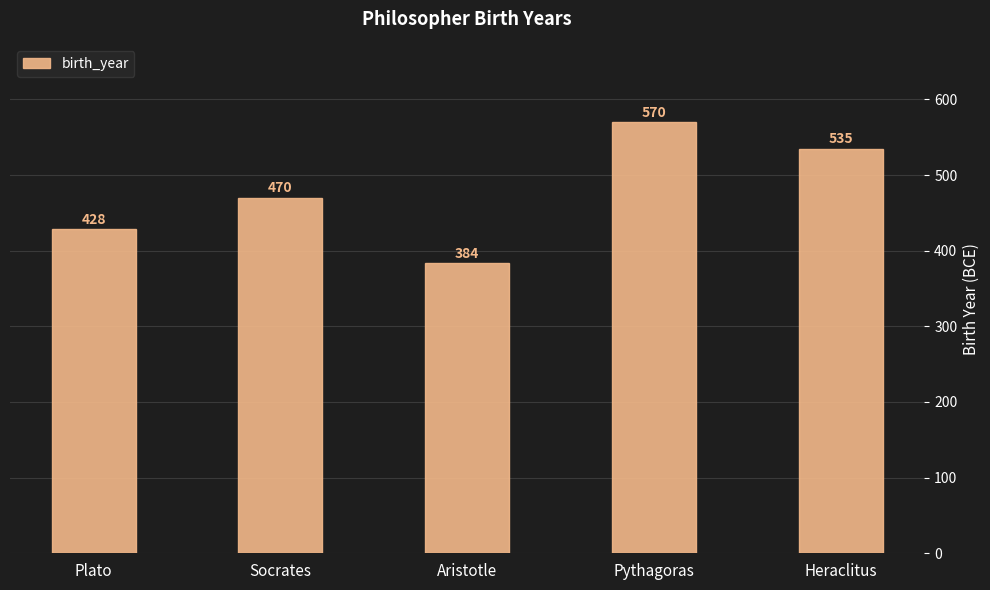

At which label is the value closest to 477?

Socrates